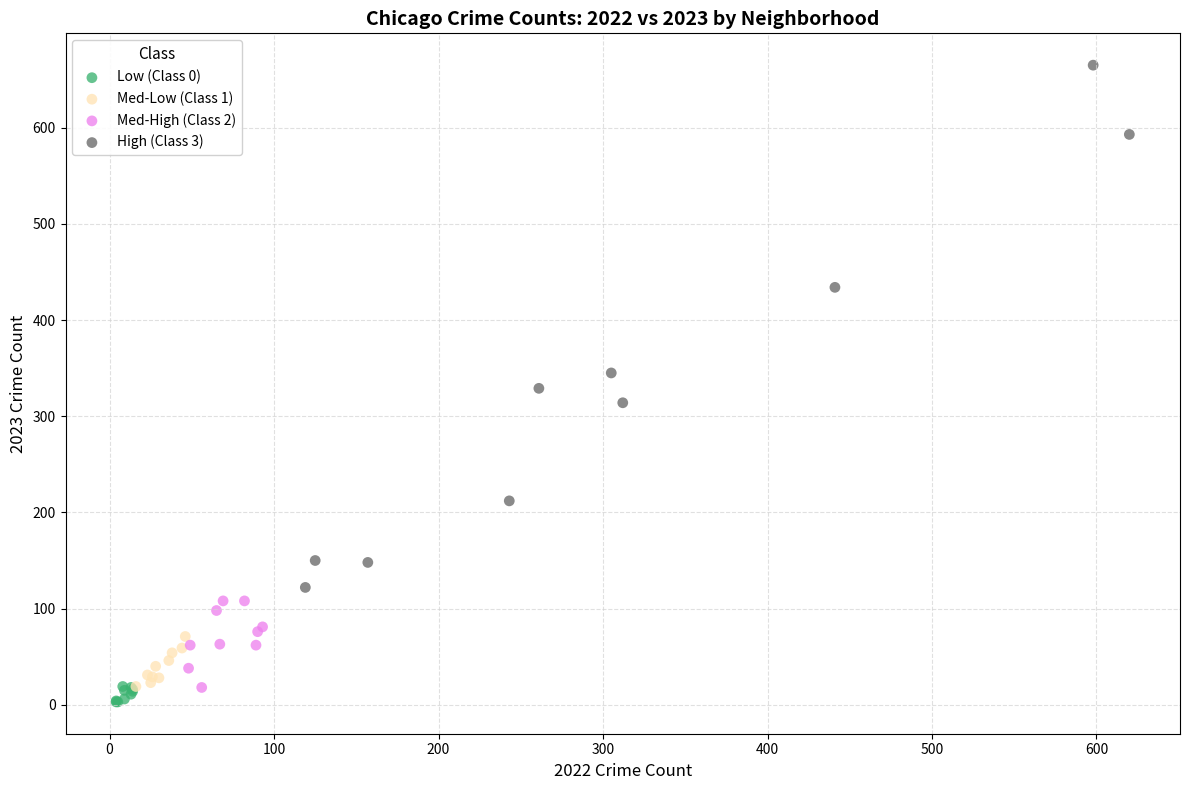

Which series contains the lowest Y value?

Low (Class 0)